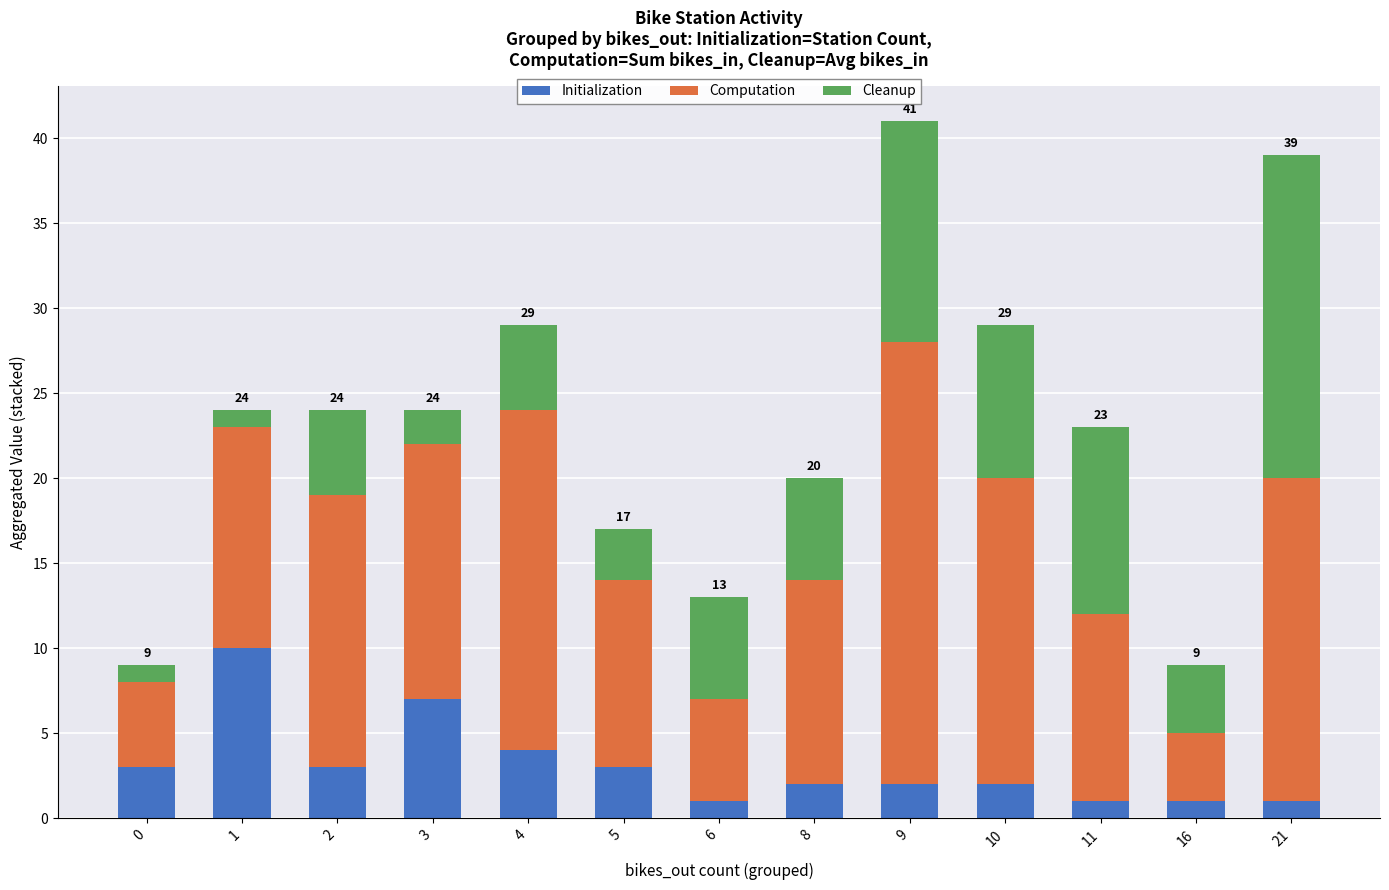

Is it true that Initialization equals 1 at 16?

True